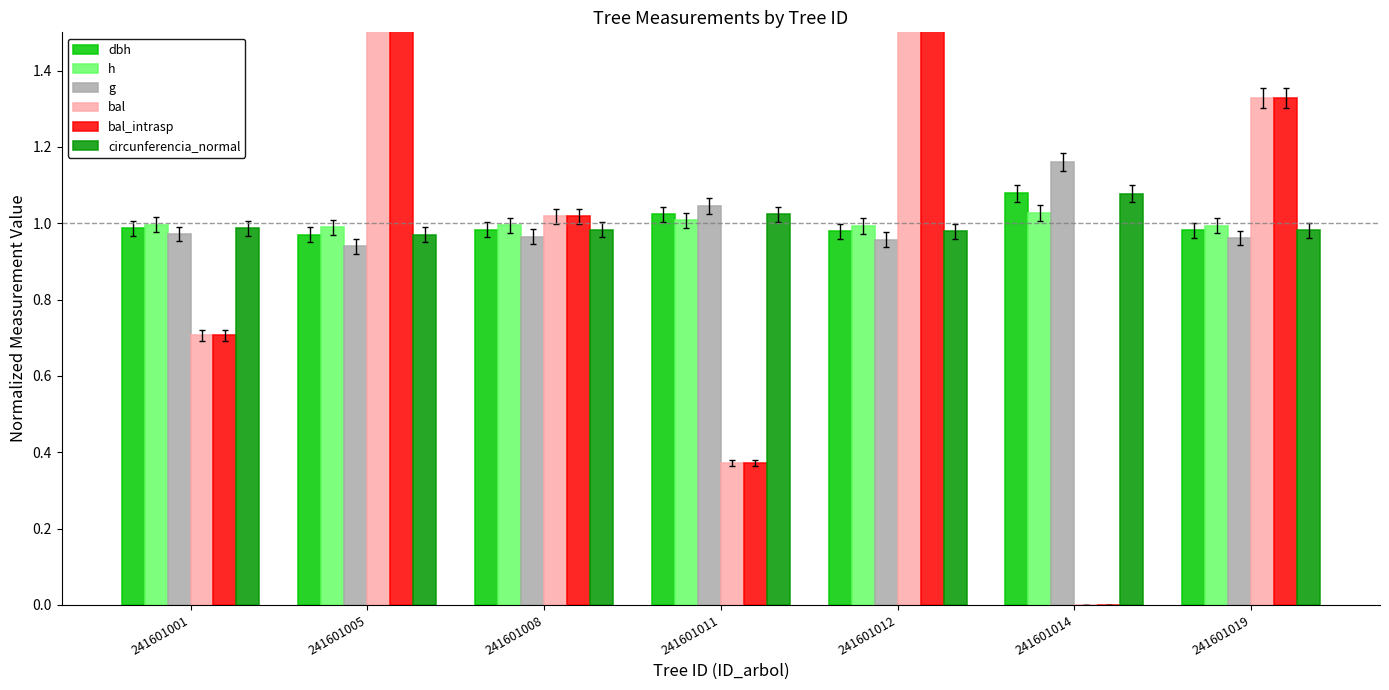

Which series has the largest range (max minus min)?

bal